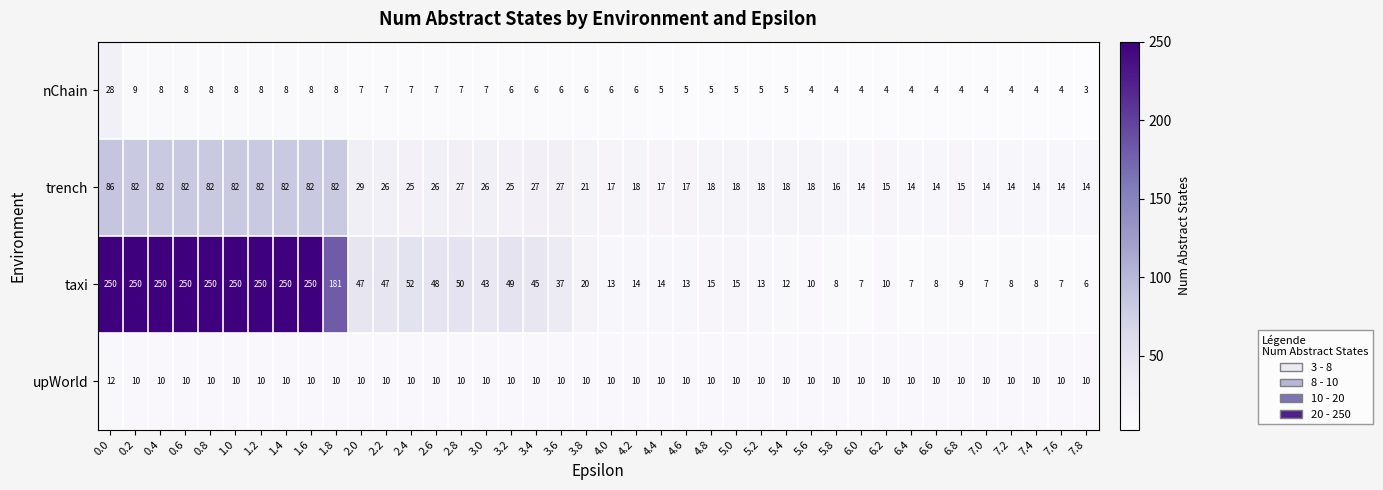

The upWorld series shows 6 at 7.0. True or false?

False